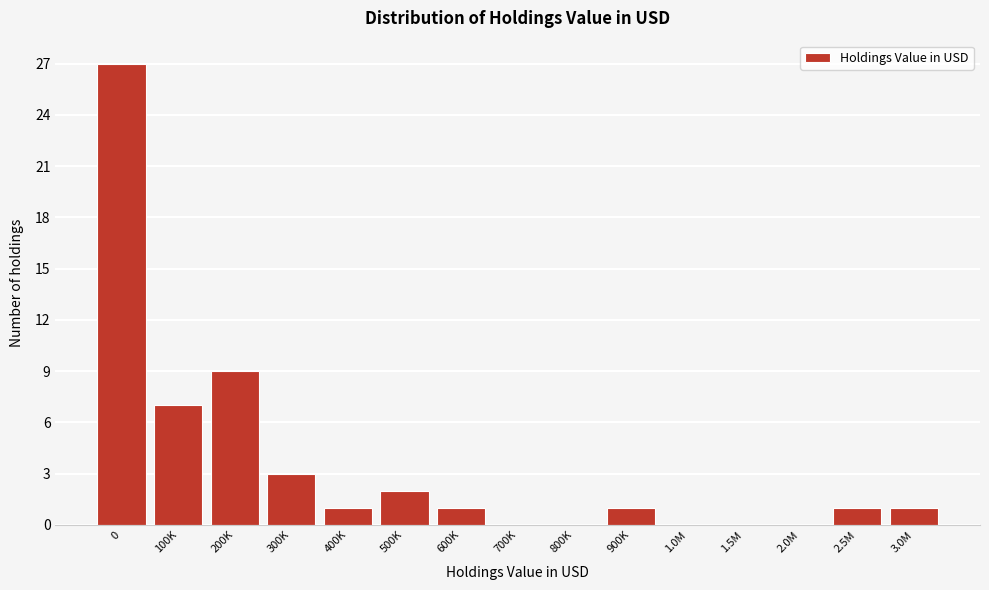

Reading left to right, transcribe all the data shown in this chart.

0=27	100K=7	200K=9	300K=3	400K=1	500K=2	600K=1	700K=0	800K=0	900K=1	1.0M=0	1.5M=0	2.0M=0	2.5M=1	3.0M=1